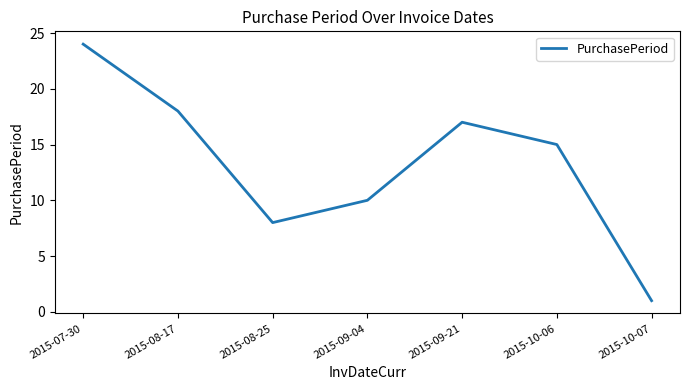

How many values are below 15?

3